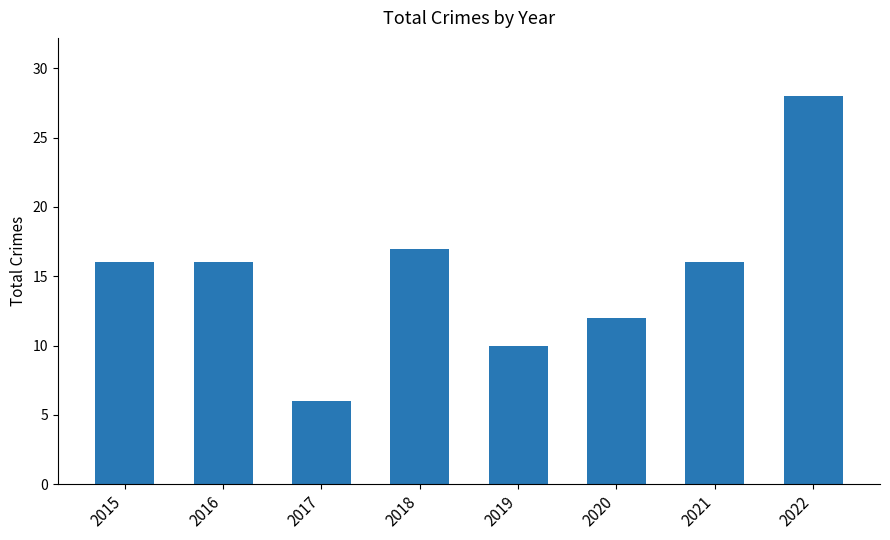

True or false: the data shows 16 at 2016.

True